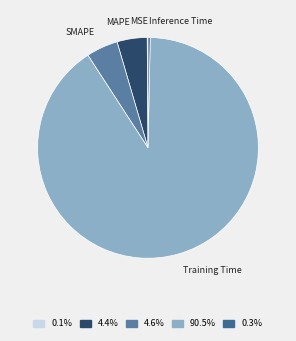

Is there a majority slice in this chart?

Yes